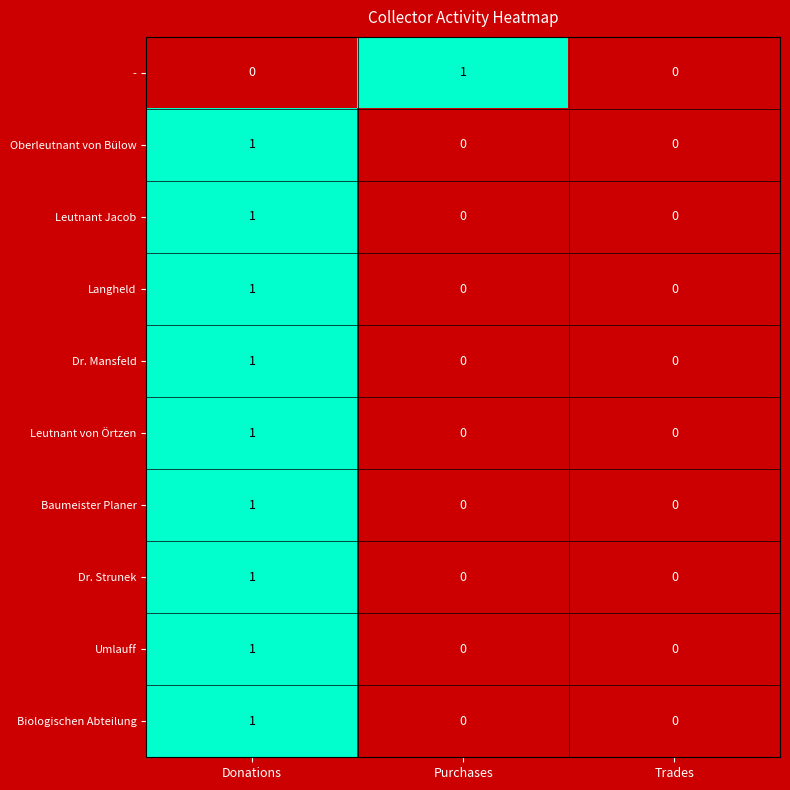

The value of Leutnant von Örtzen at Purchases is 0. True or false?

True